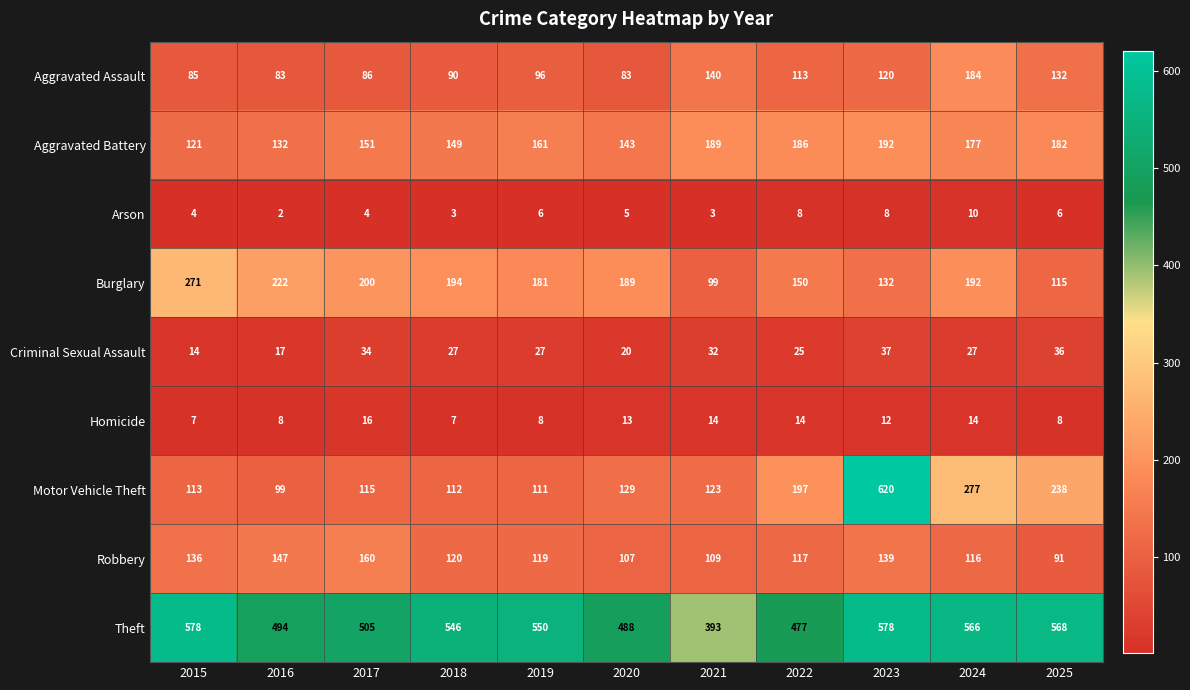

What is the difference between the maximum and second lowest values in the Aggravated Battery series?

60